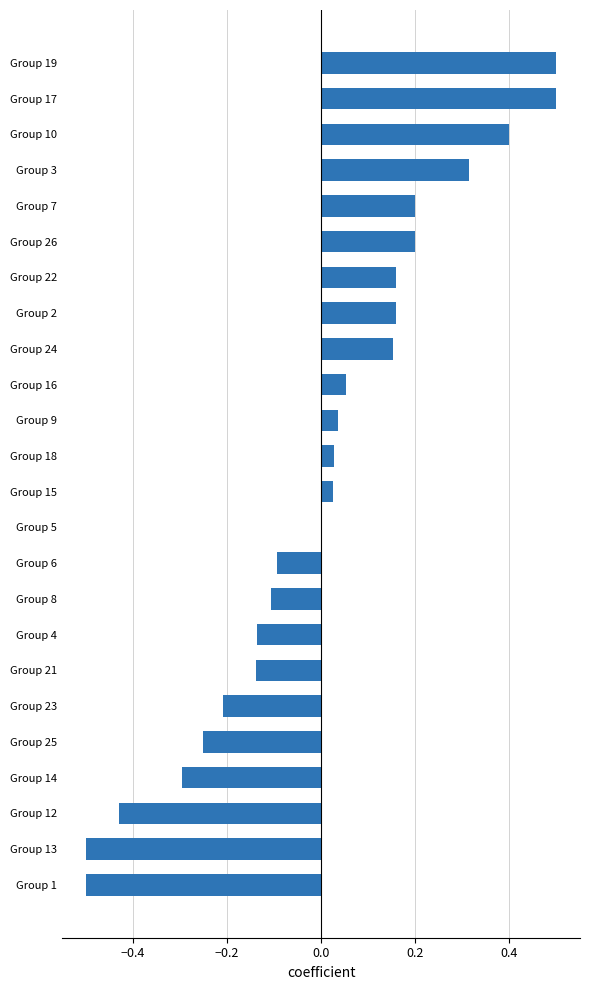

The value at Group 26 is 0.1. True or false?

False